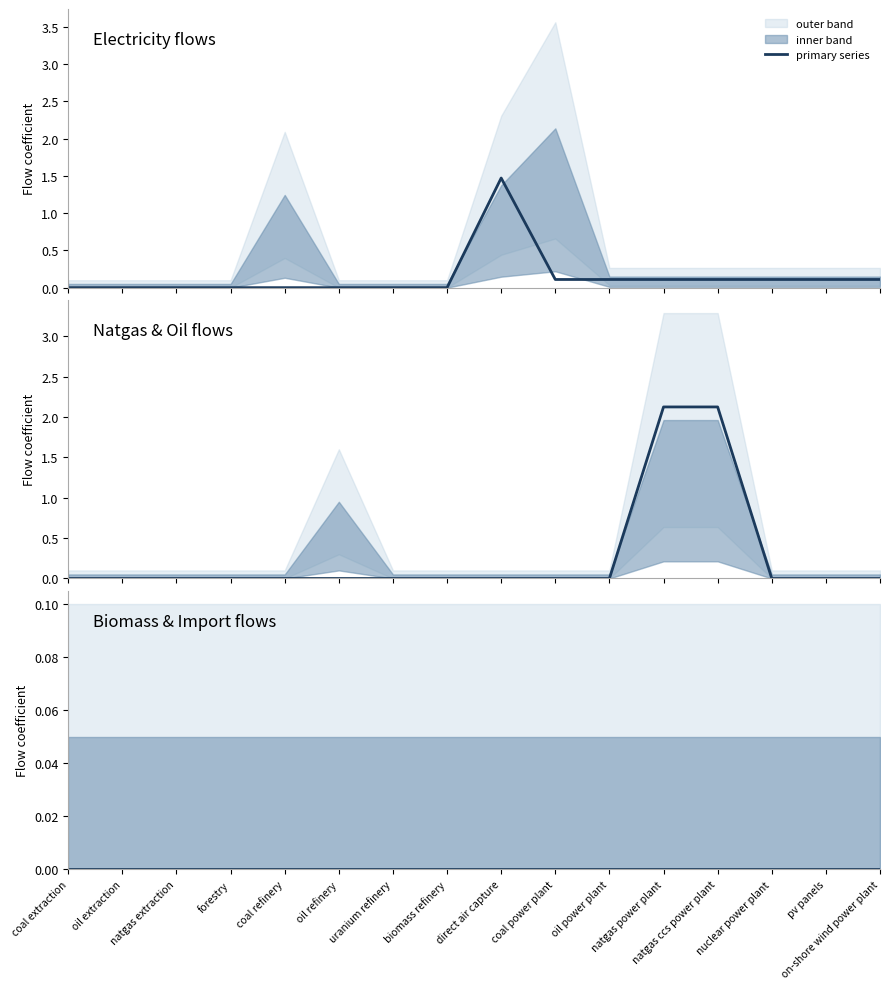

What is the label of the 15th point from the right?

oil extraction